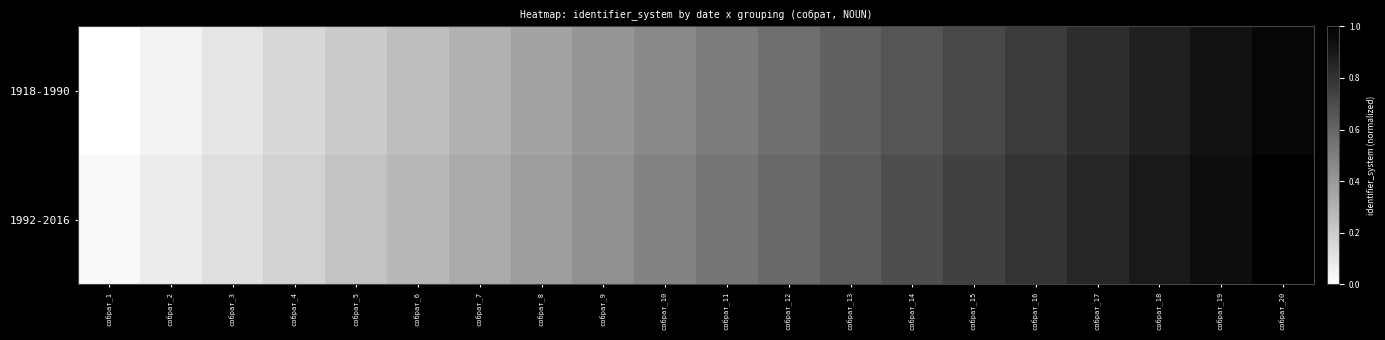

Rank the series by their average value, from highest to lowest.

1992-2016, 1918-1990